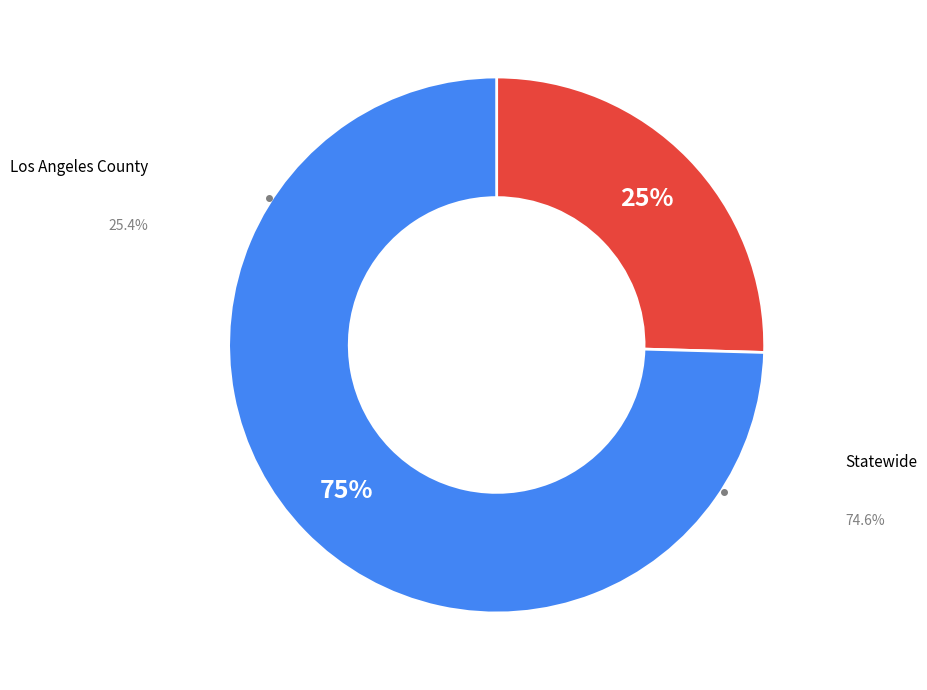

To the nearest percent, what portion does Statewide represent?

75%